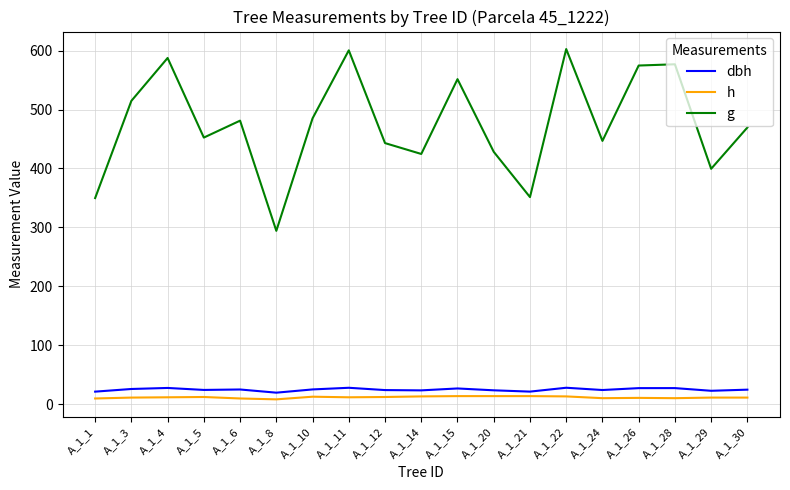

How many series are shown in this chart?

3